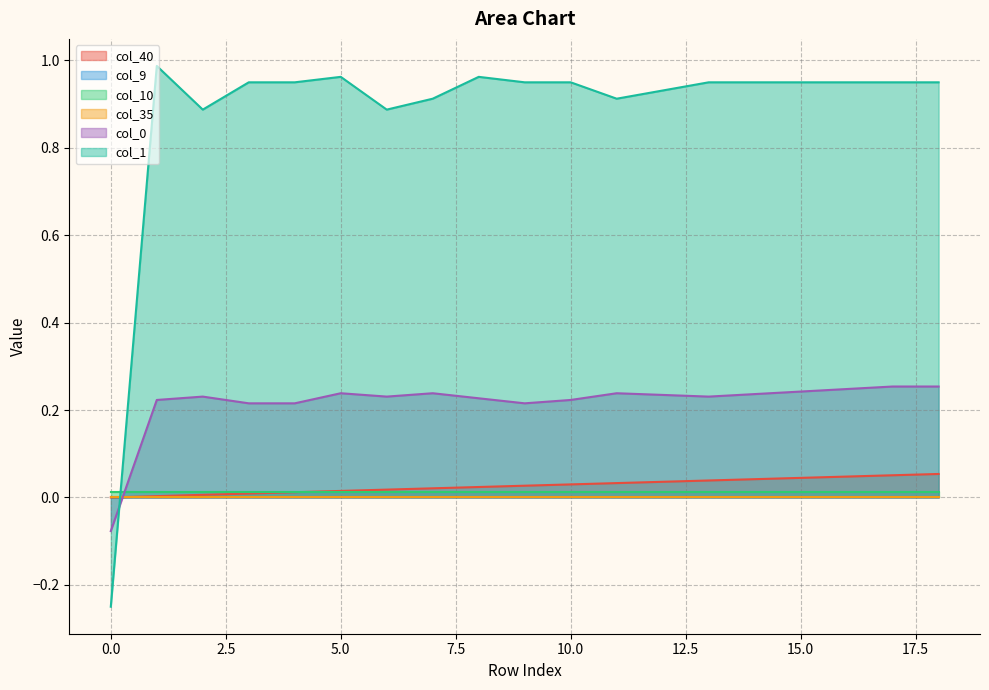

True or false: col_40 has more than 1 points higher than both neighbors.

False